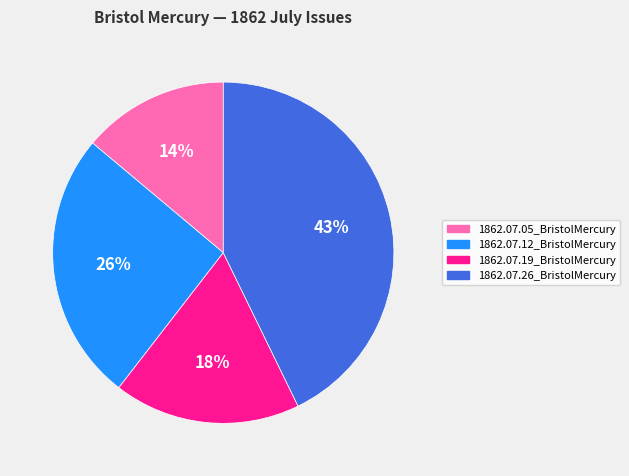

To the nearest percent, what is the difference between the largest and smallest slice percentages?

29%